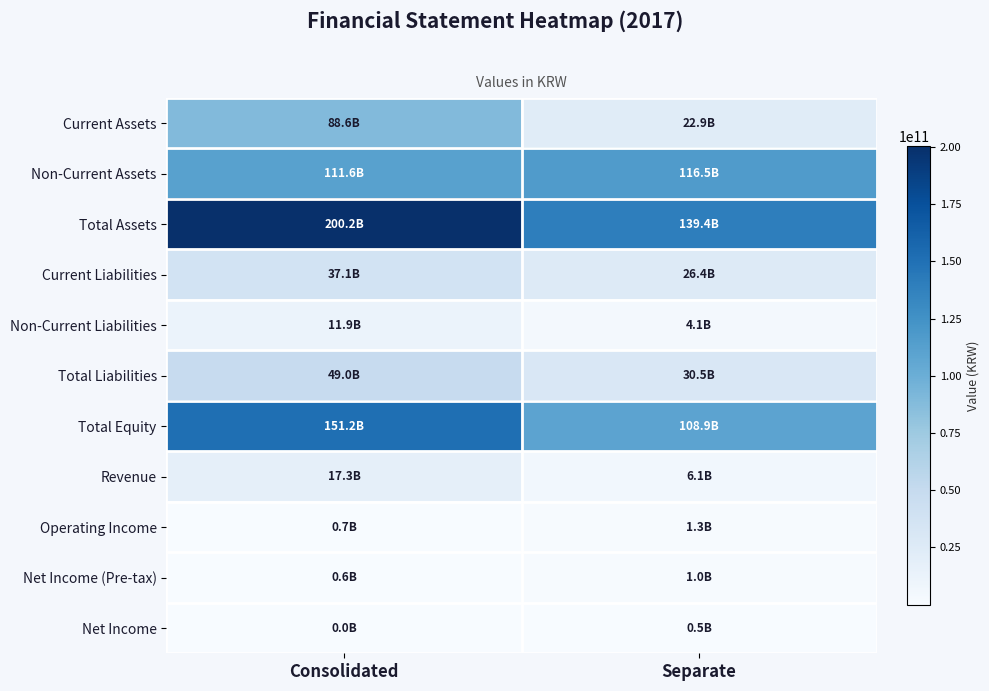

What is the spread (max minus min) of values at Separate?

138884031235